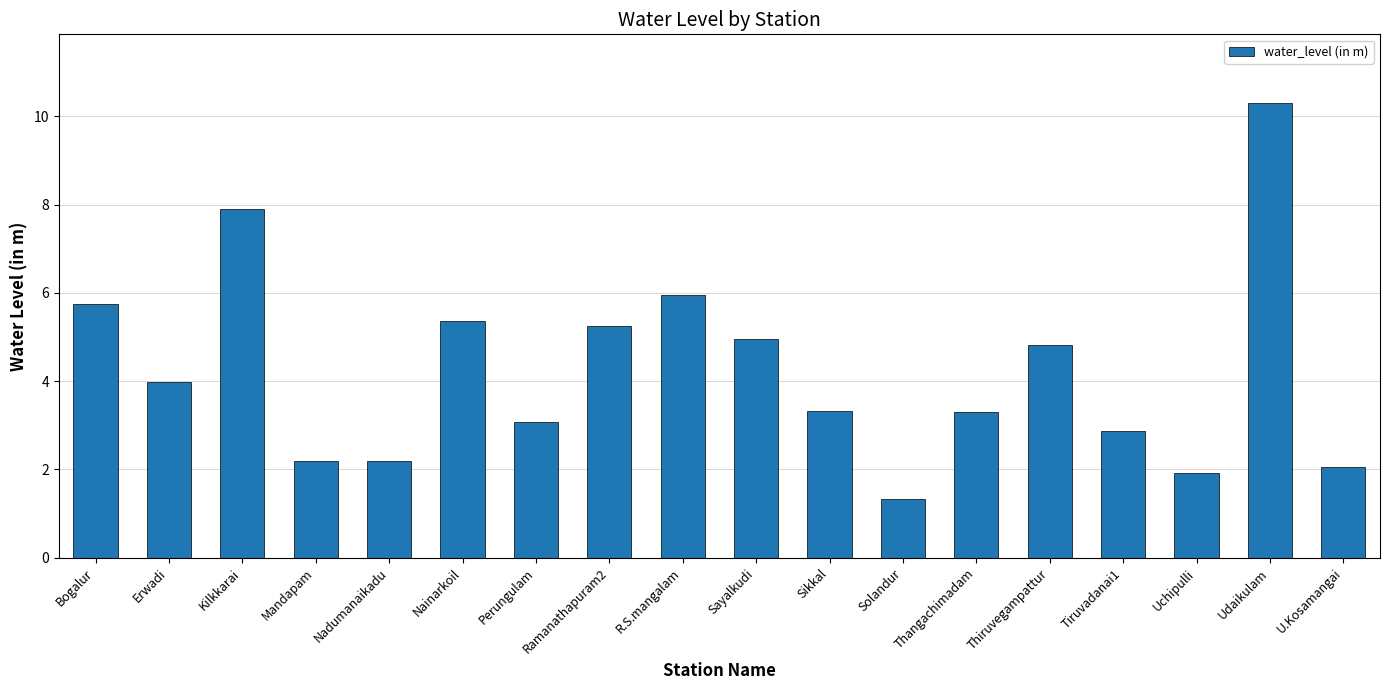

What is the ratio of the value at U.Kosamangai to the value at Mandapam?

0.9